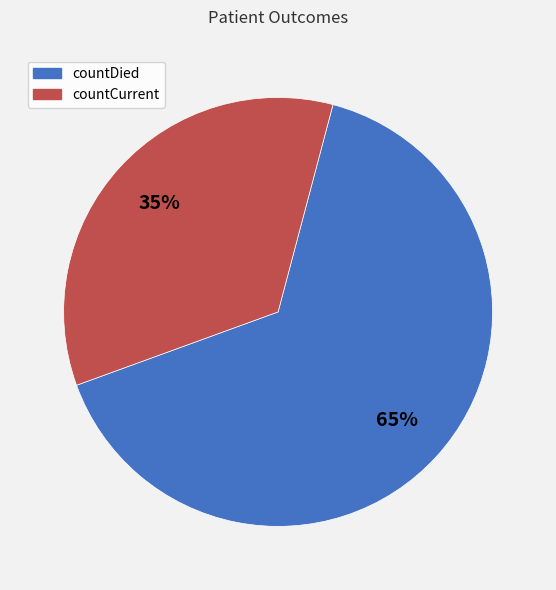

Which slice is the smallest?

countCurrent